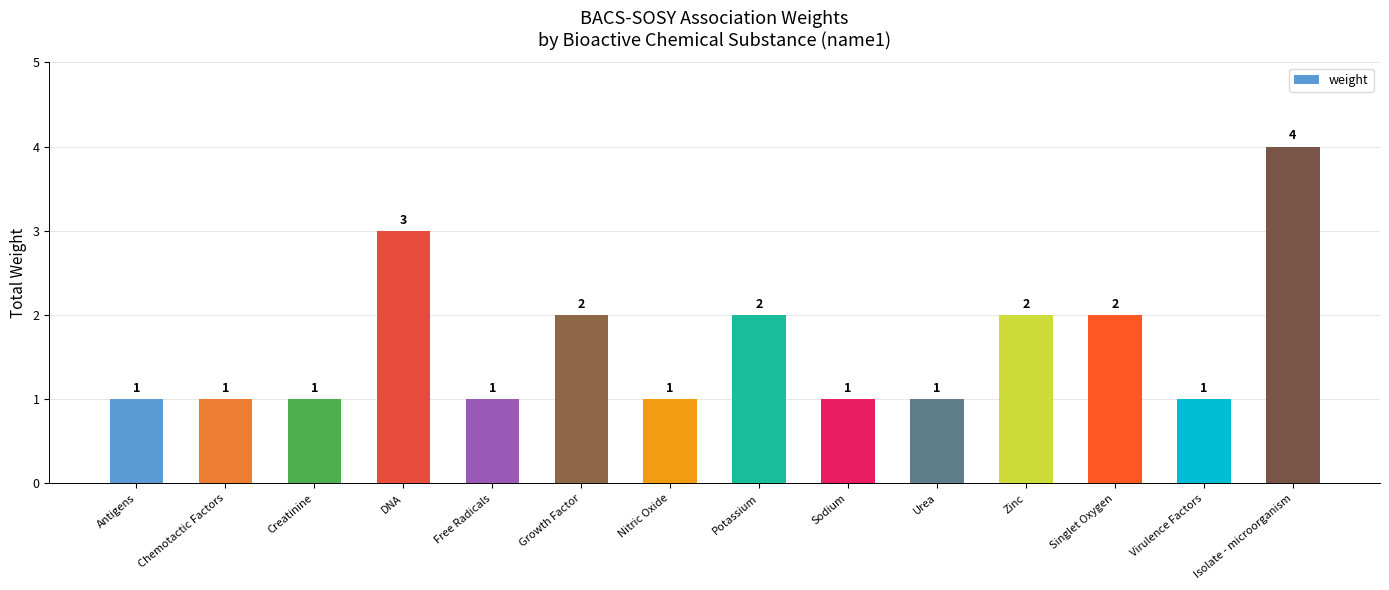

What is the maximum value shown in the chart?

4